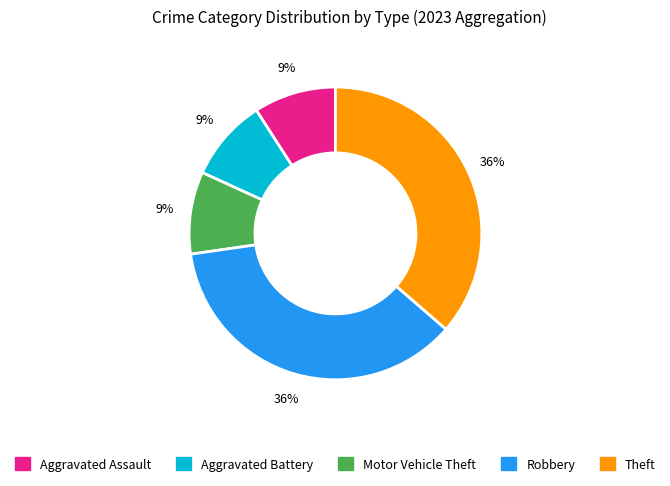

Is there any slice that represents more than half of the pie?

No